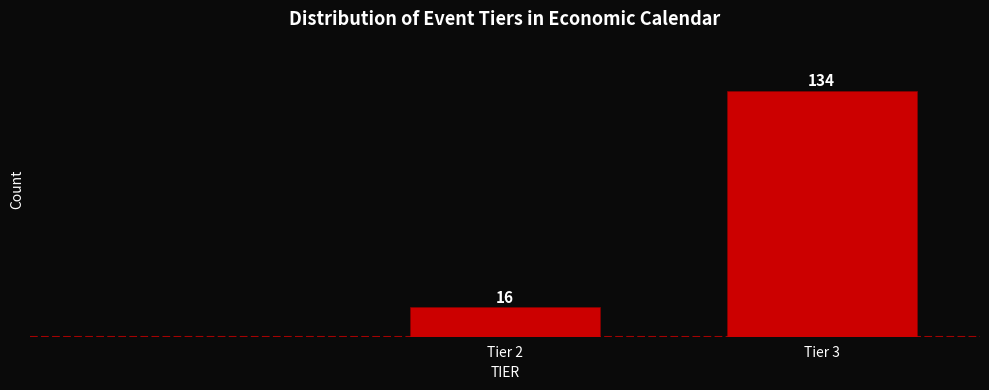

Reading left to right, what are all the values shown in this chart?

Tier 2=16	Tier 3=134